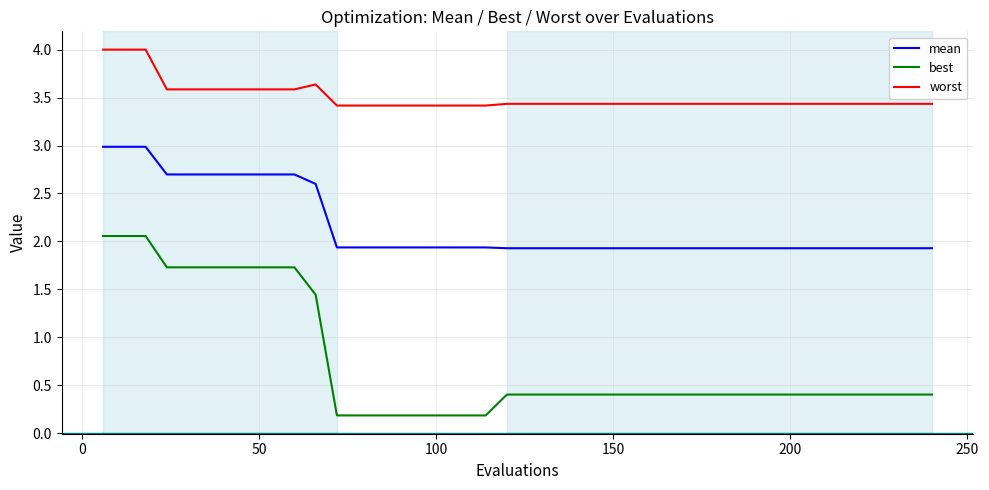

True or false: mean and best intersect in this chart.

False